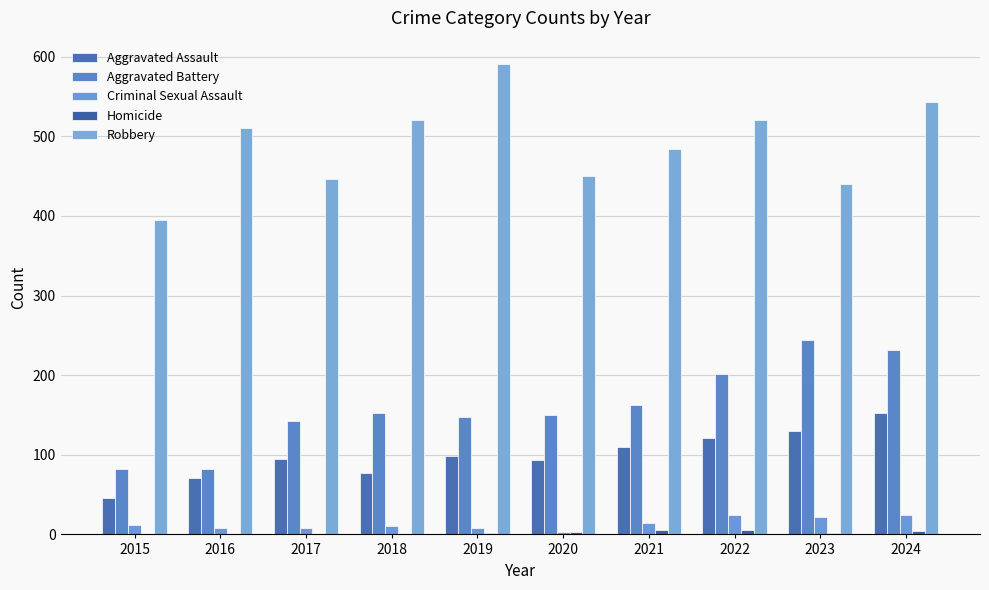

Are the bars horizontal?

No